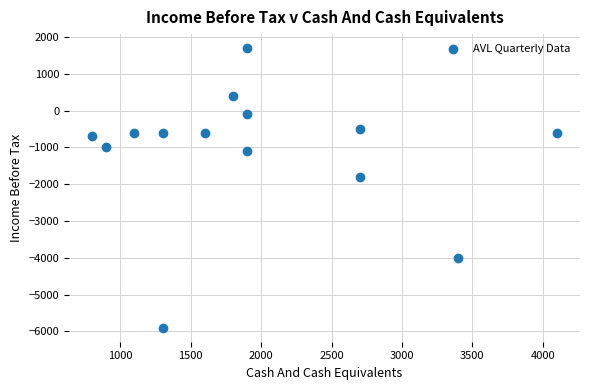

What is the range of Y values (max minus min)?

7600